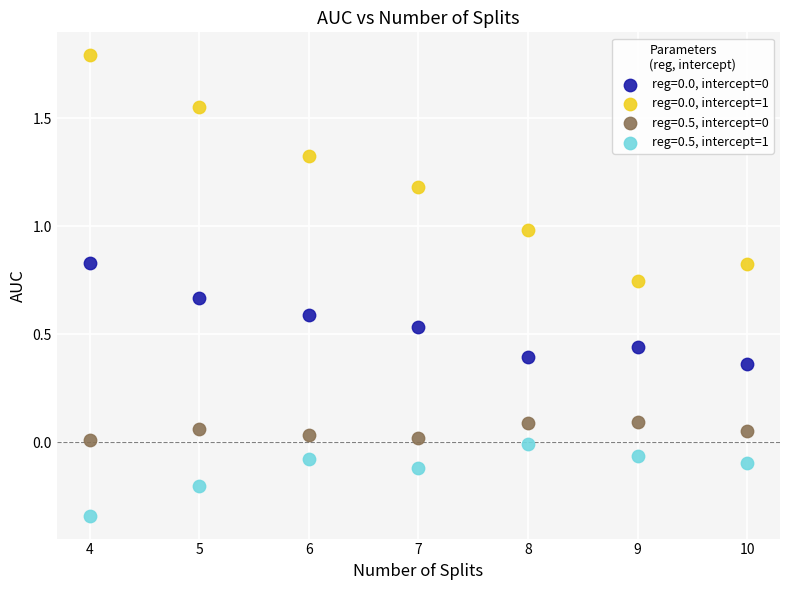

Across all data points, what is the range of X values (max minus min)?

6.0